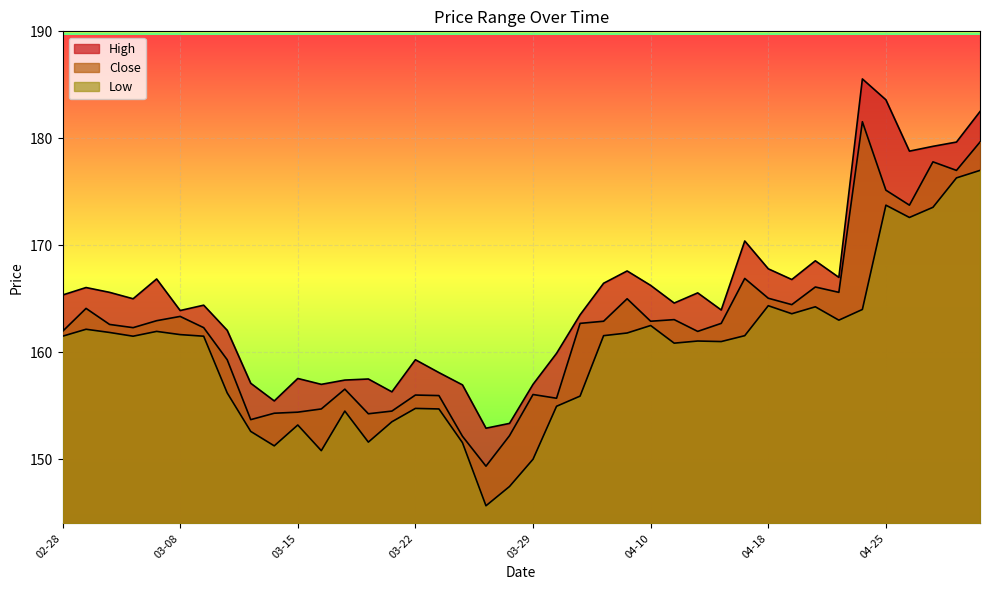

At which label does Low reach its minimum?

2023-03-27